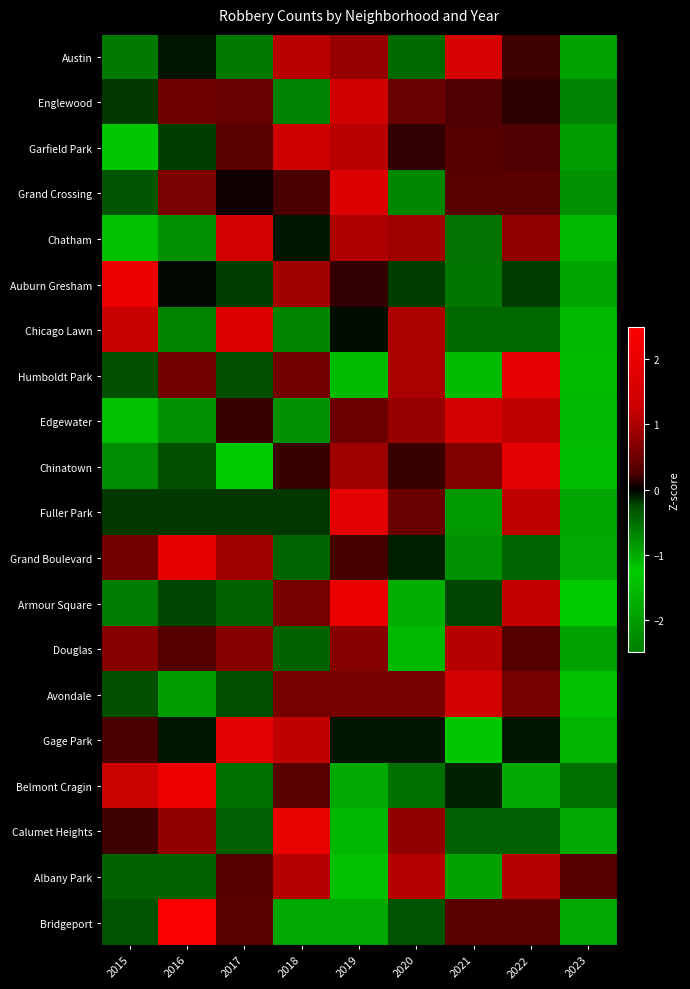

Between 2017 and 2021, which series saw the biggest shift?

Gage Park